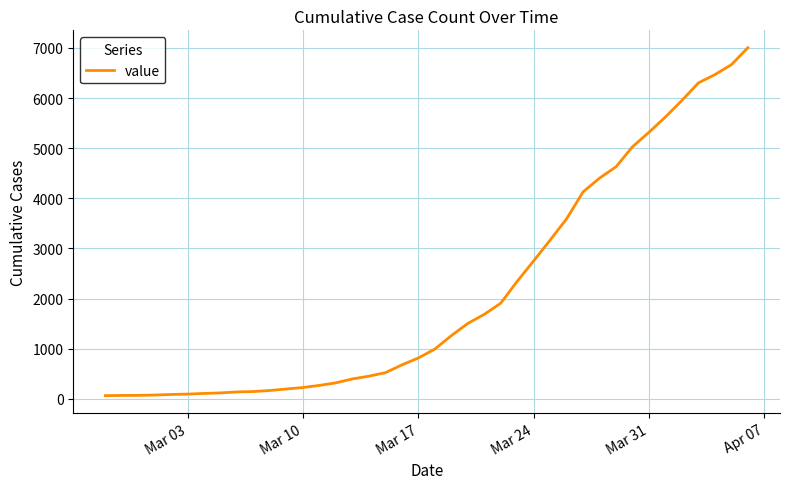

Does the chart have visible grid lines?

Yes